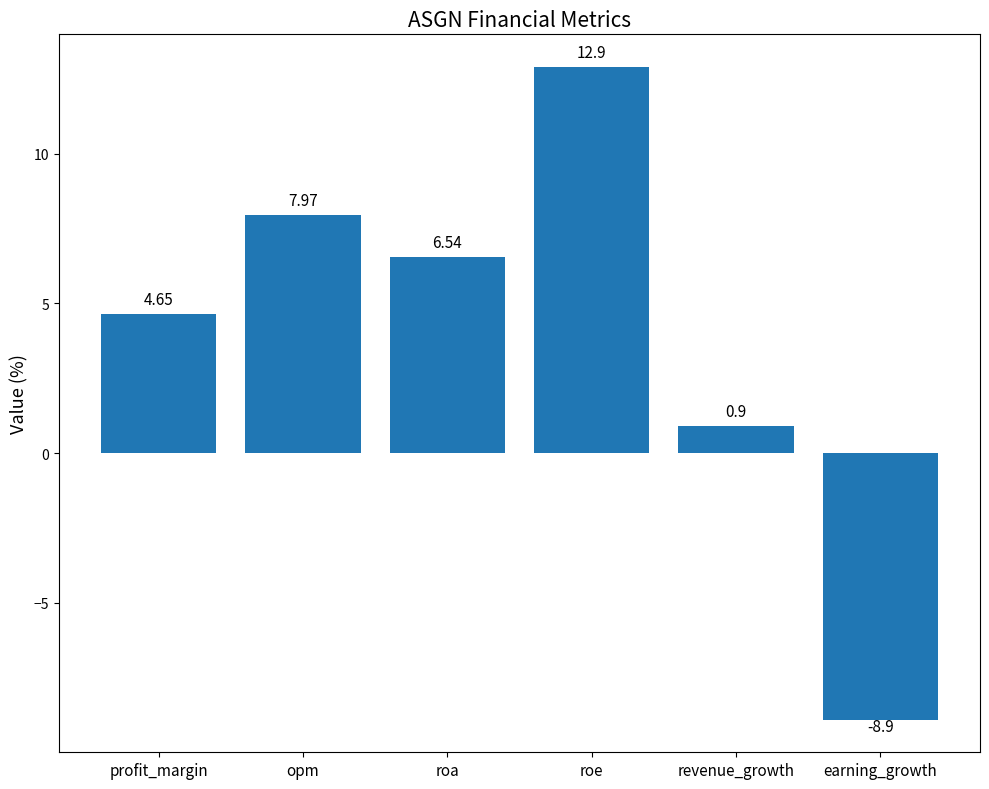

What is the value of the 6th bar from the left?

-8.9